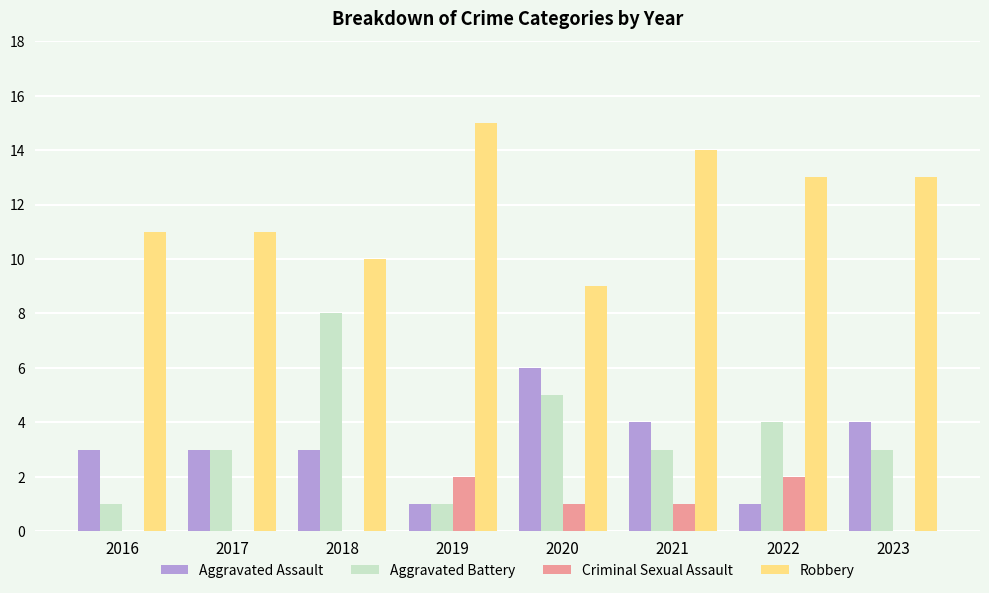

What is the average value of the Aggravated Battery series?

4